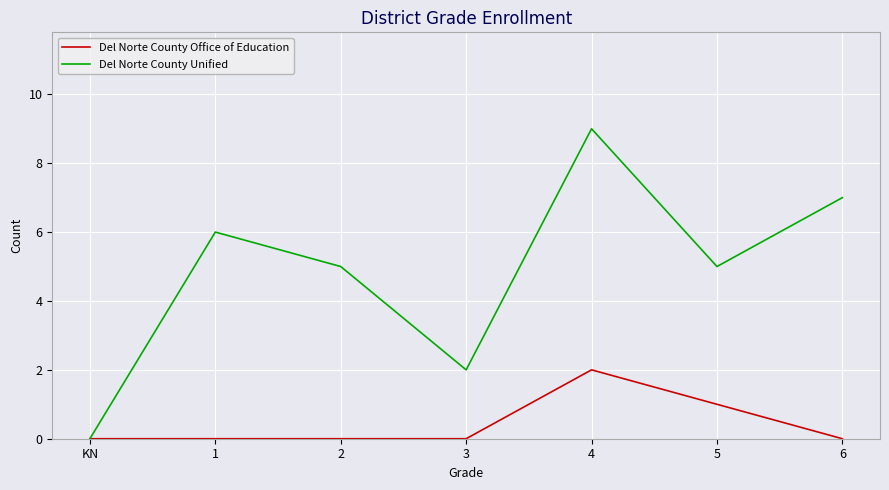

How many categories are shown in the chart?

7